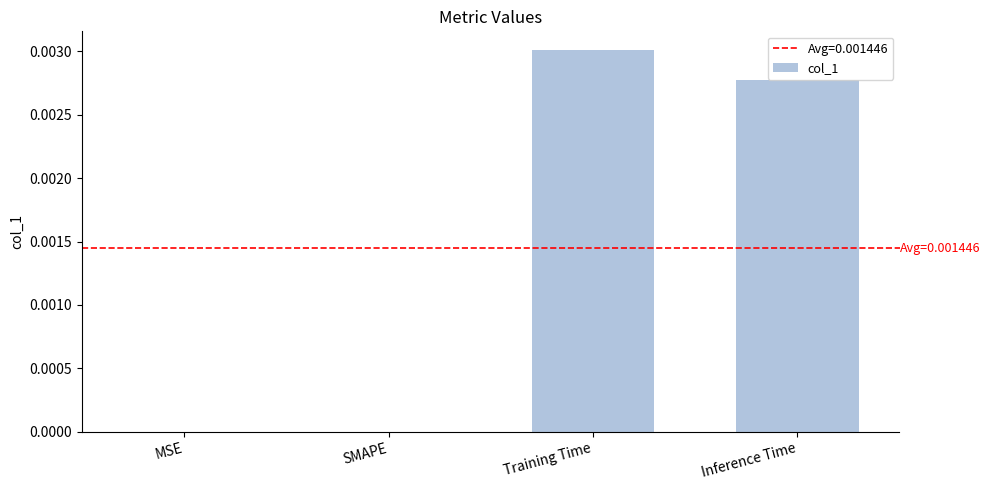

Is it true that the value at Training Time is 0.0?

True